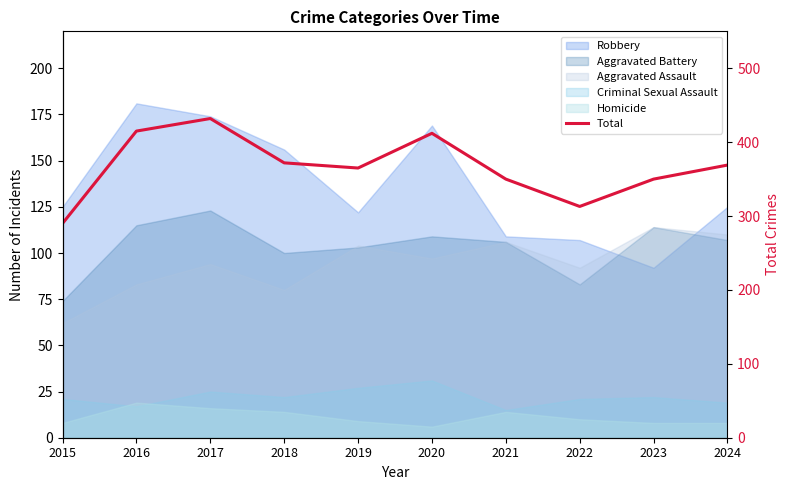

List the labels in order of value, largest first.

2017, 2016, 2020, 2018, 2024, 2019, 2021, 2023, 2022, 2015